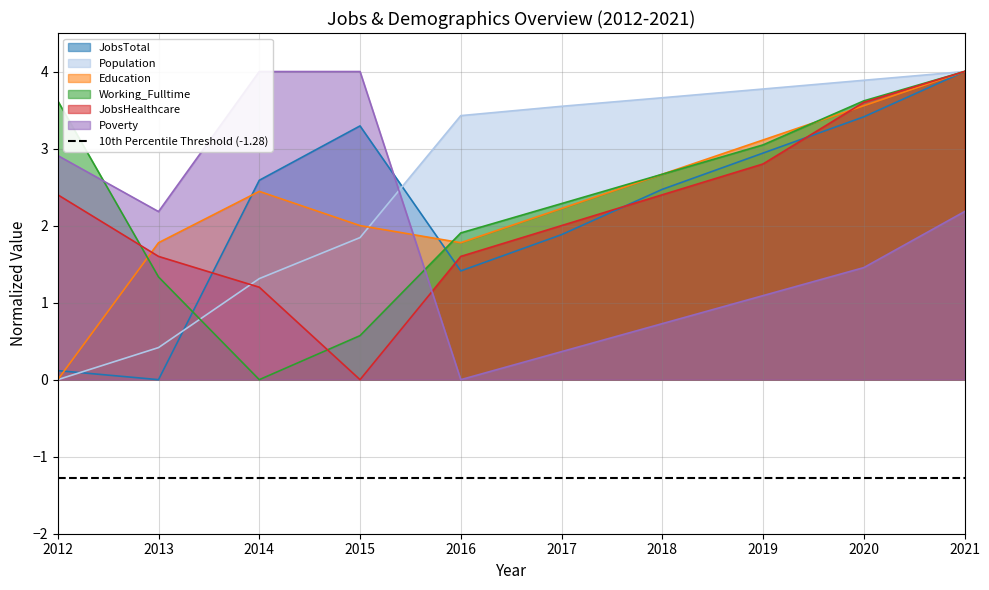

How many intersections are there between Education and JobsHealthcare?

2